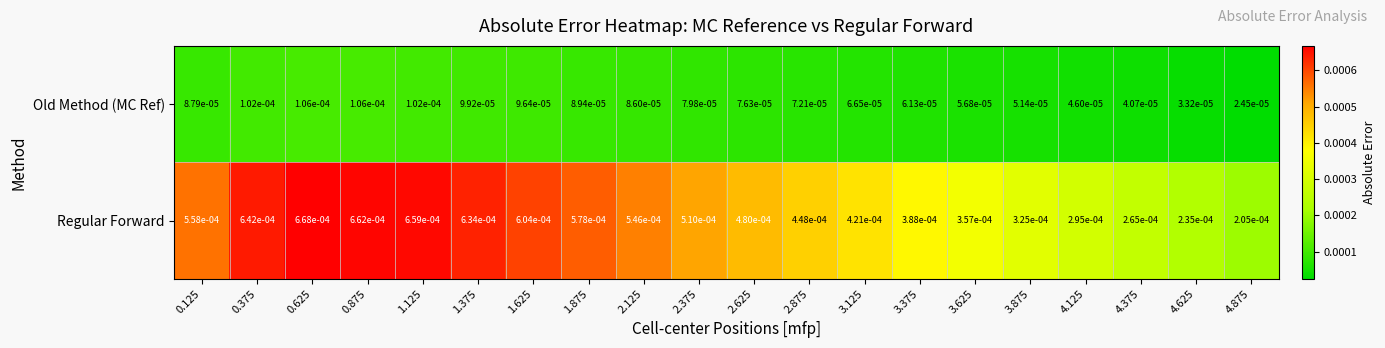

List the series in order of their overall mean, highest first.

Regular Forward, Old Method (MC Ref)